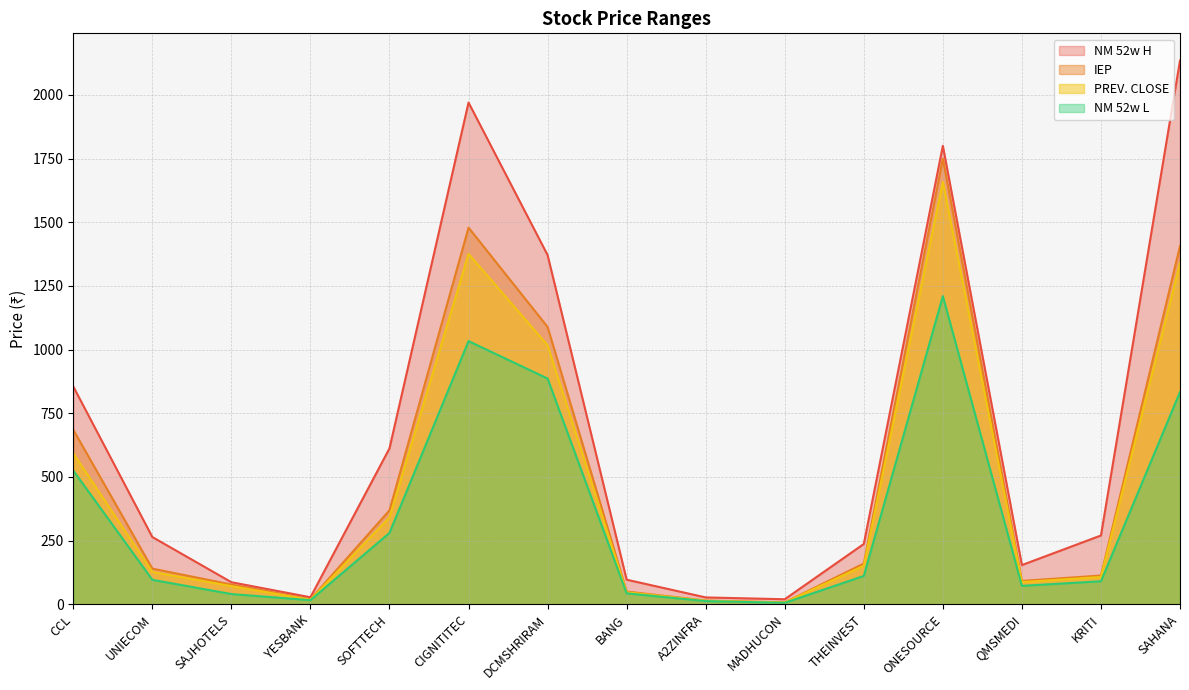

At BANG, list the series in order from largest to smallest.

NM 52w H, IEP, PREV. CLOSE, NM 52w L